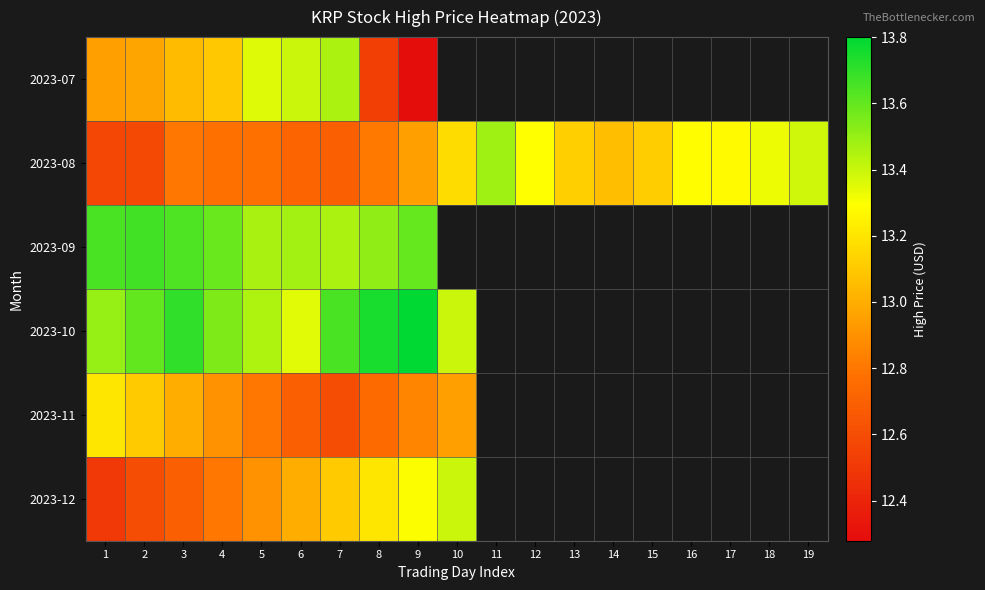

Which label corresponds to the largest value in the chart?

9